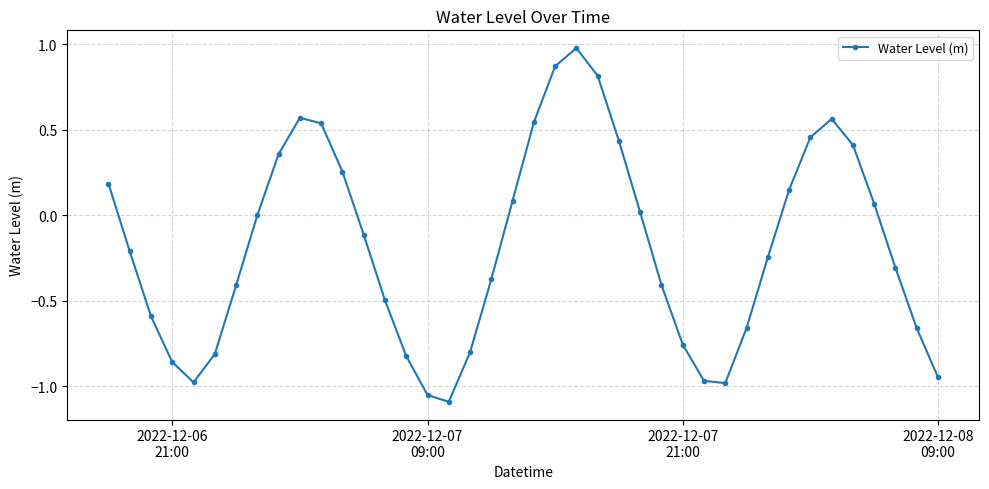

True or false: there are more than 1 points higher than both neighbors.

True